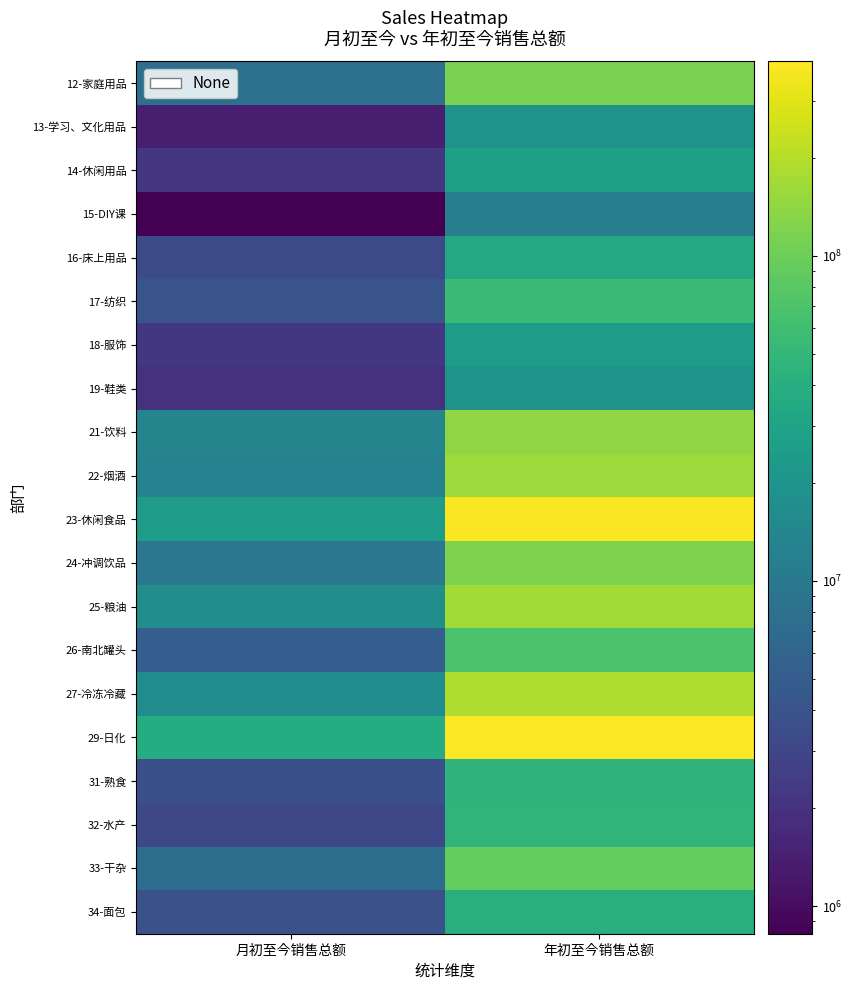

Reading left to right, what are all the values shown in this chart?

12-家庭用品: 月初至今销售总额=8051514.2	年初至今销售总额=113663542.7
13-学习、文化用品: 月初至今销售总额=1394407.5	年初至今销售总额=19112928.9
14-休闲用品: 月初至今销售总额=2193215.6	年初至今销售总额=27221674.2
15-DIY课: 月初至今销售总额=823163.2	年初至今销售总额=11618936.8
16-床上用品: 月初至今销售总额=3289439.4	年初至今销售总额=34087361.5
17-纺织: 月初至今销售总额=4120790.4	年初至今销售总额=55674845.6
18-服饰: 月初至今销售总额=2223802.6	年初至今销售总额=24756121.6
19-鞋类: 月初至今销售总额=1987017.5	年初至今销售总额=19290502.5
21-饮料: 月初至今销售总额=13701677.5	年初至今销售总额=143570746.9
22-烟酒: 月初至今销售总额=12751925.8	年初至今销售总额=159094007.5
23-休闲食品: 月初至今销售总额=24482843.3	年初至今销售总额=380888558.7
24-冲调饮品: 月初至今销售总额=9557336.7	年初至今销售总额=120151346.8
25-粮油: 月初至今销售总额=17373033.2	年初至今销售总额=169431339.2
26-南北罐头: 月初至今销售总额=5249485.3	年初至今销售总额=69505490.6
27-冷冻冷藏: 月初至今销售总额=16679875.1	年初至今销售总额=190117648.6
29-日化: 月初至今销售总额=37520969.8	年初至今销售总额=395515854.7
31-熟食: 月初至今销售总额=3689220.0	年初至今销售总额=45629010.7
32-水产: 月初至今销售总额=3142302.1	年初至今销售总额=46440836.7
33-干杂: 月初至今销售总额=7606970.0	年初至今销售总额=92892742.9
34-面包: 月初至今销售总额=3779265.3	年初至今销售总额=39154894.5